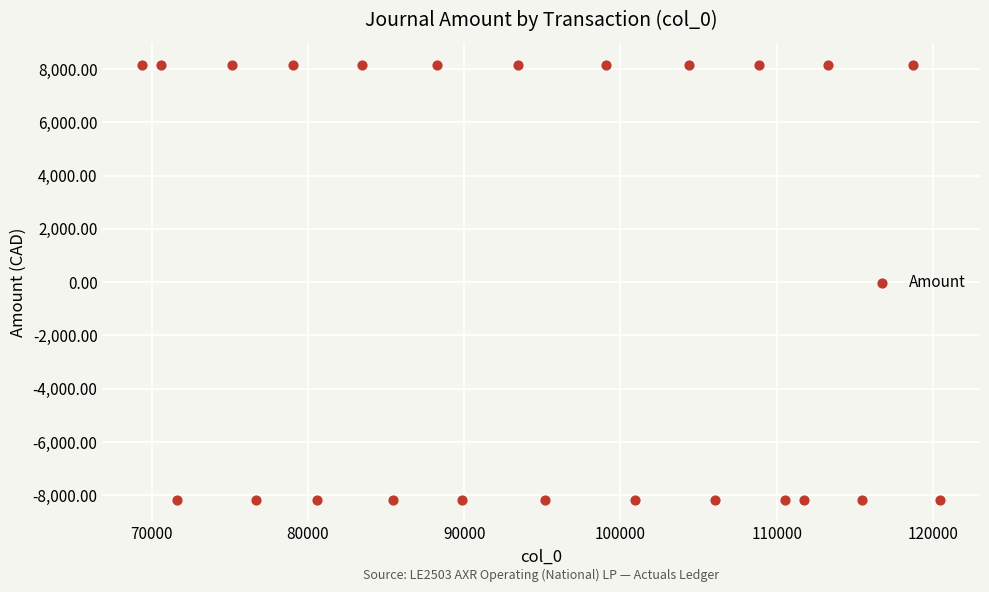

What is the range of Y values (max minus min)?

16339.9